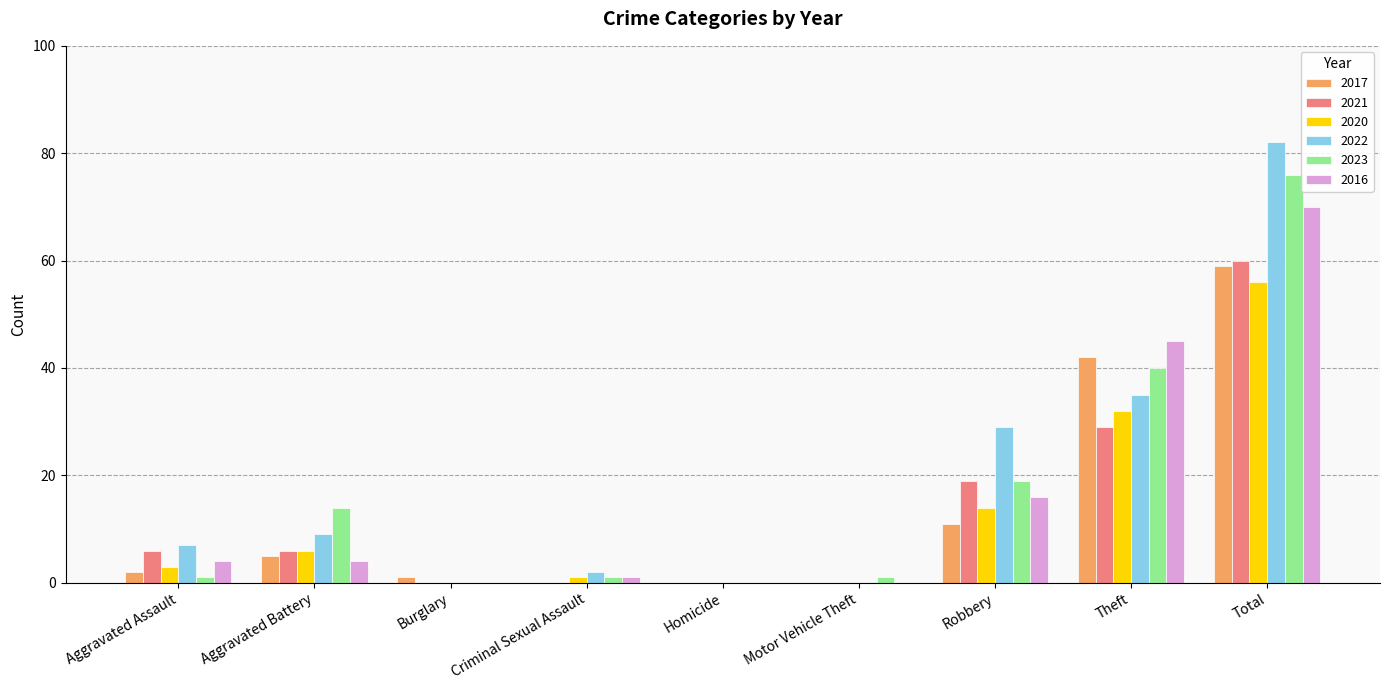

Is it true that 2016 equals -44 at Homicide?

False